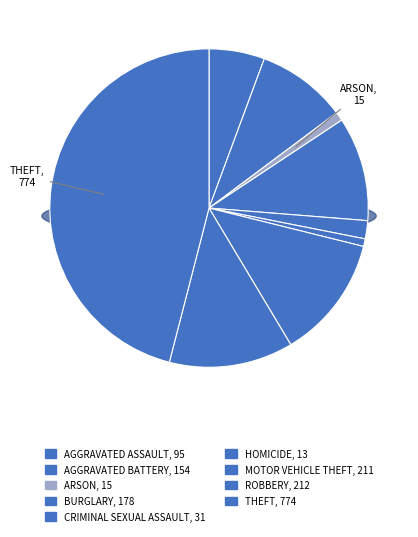

Is there any slice that represents more than half of the pie?

No